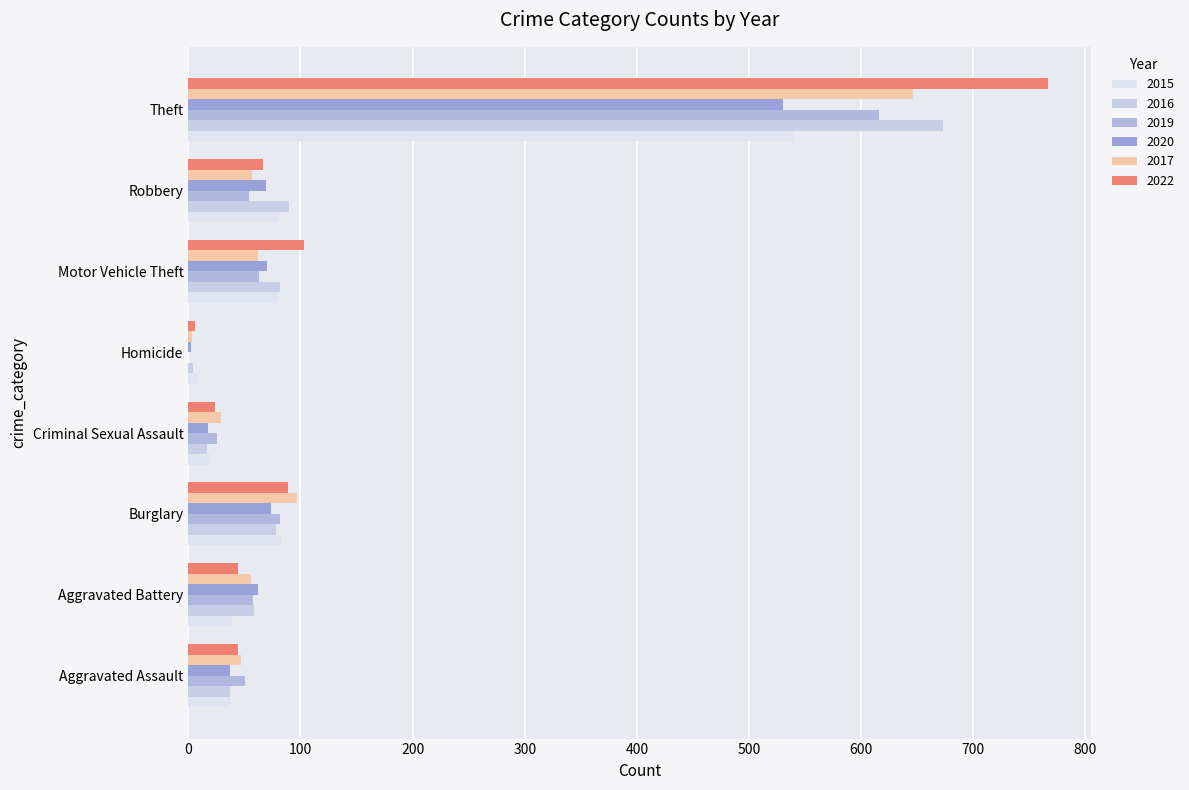

Count the number of data series in this chart.

6